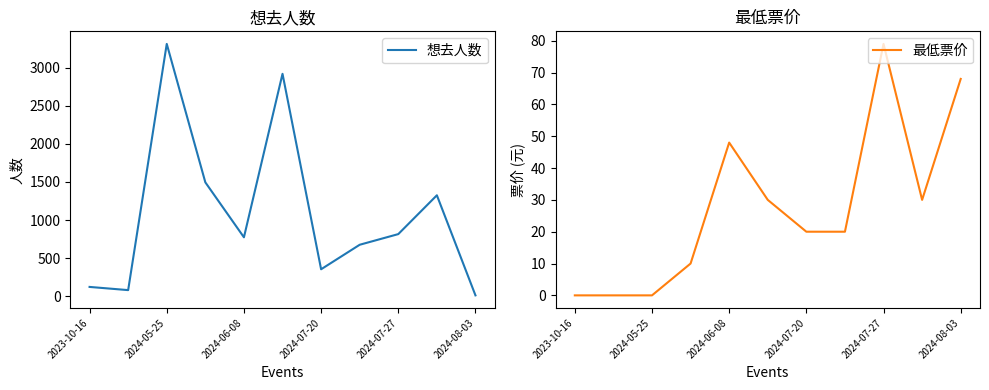

Is this an area chart (filled region under the line)?

No